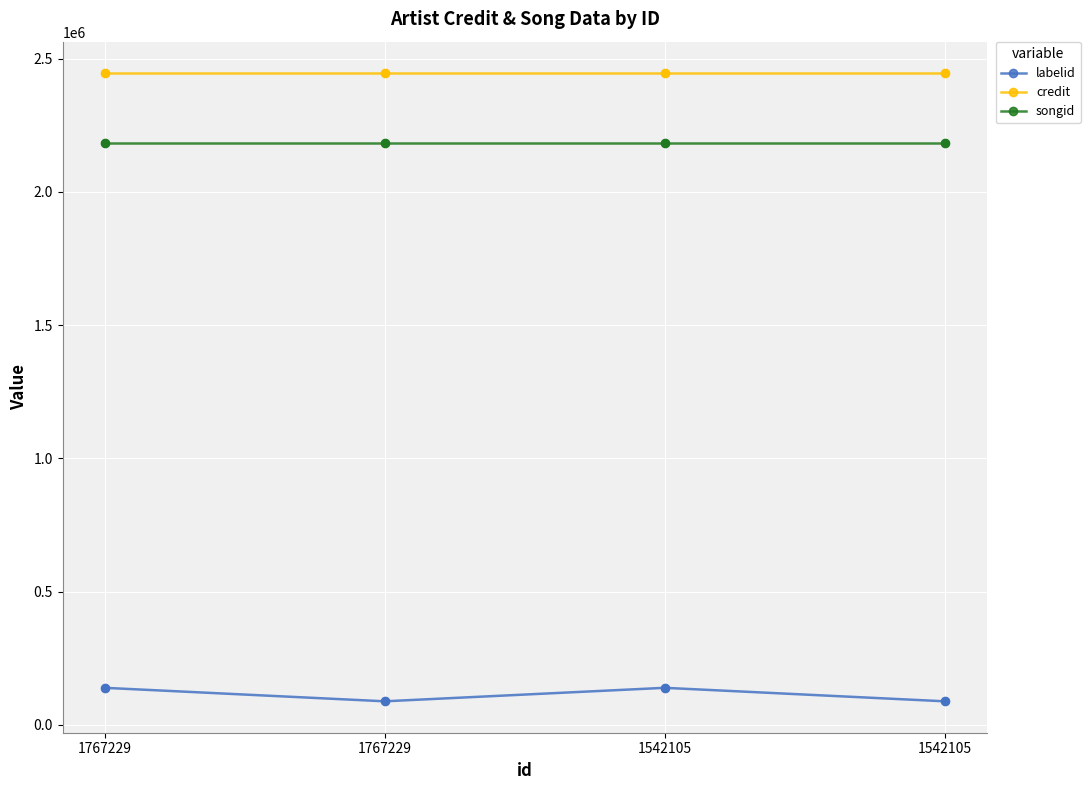

Is the value of labelid at 1767229 greater than the value of songid at 1542105?

No